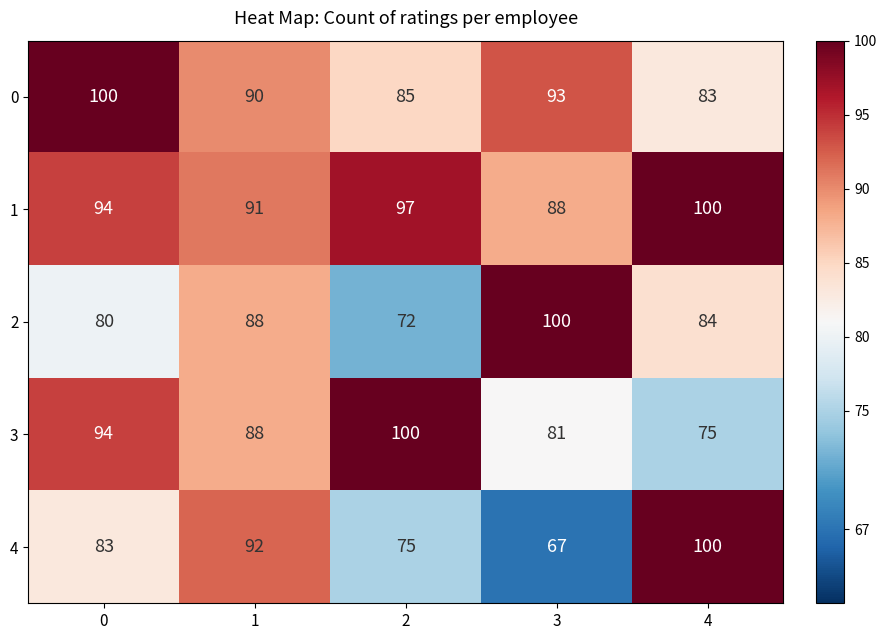

What is the total value across all series at 2?

429